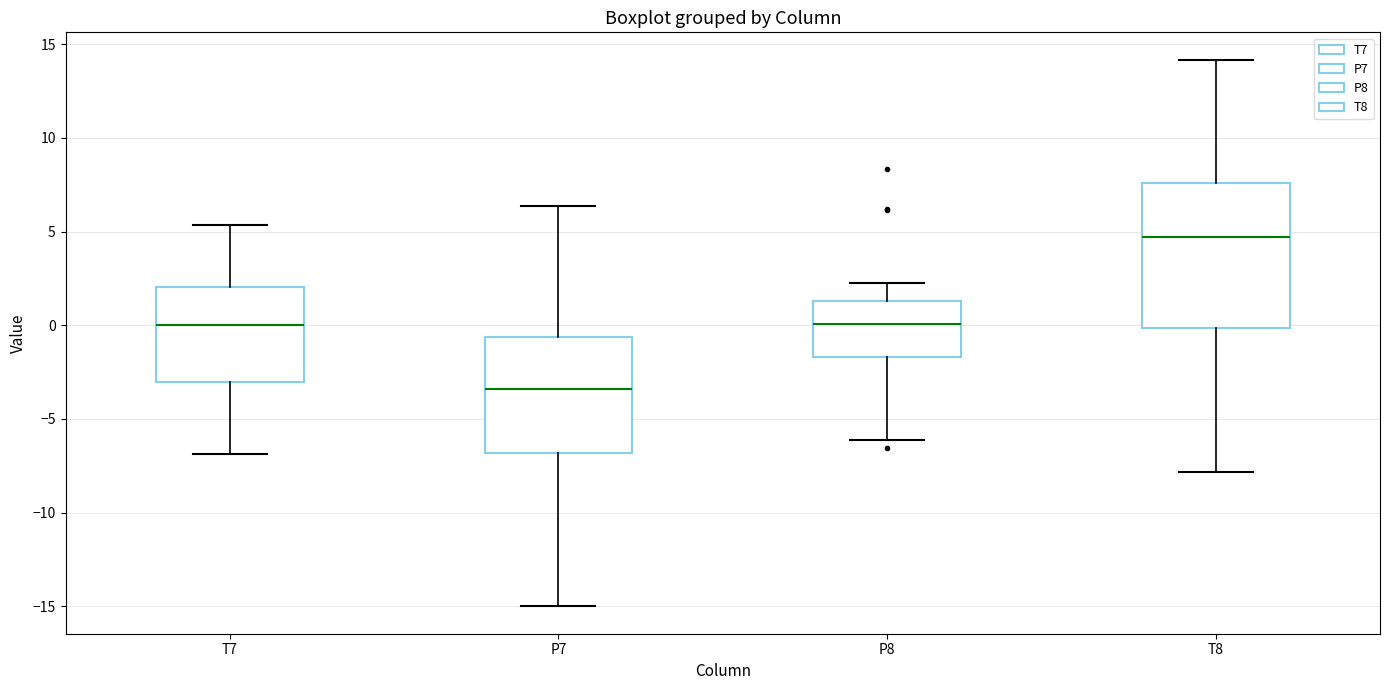

Reading left to right, transcribe this box plot: for each box, give where its median line is, the range the box spans, and where its two whiskers end, as read against the y-axis. The values are not printed on the chart, so give them approximately, as read against the axis.

T7: median 0.0, box -3.0 to 2.0, whiskers -7.0 to 5.5
P7: median -3.5, box -7.0 to -0.5, whiskers -15.0 to 6.5
P8: median 0.0, box -1.5 to 1.5, whiskers -6.0 to 2.5
T8: median 4.5, box 0.0 to 7.5, whiskers -8.0 to 14.0